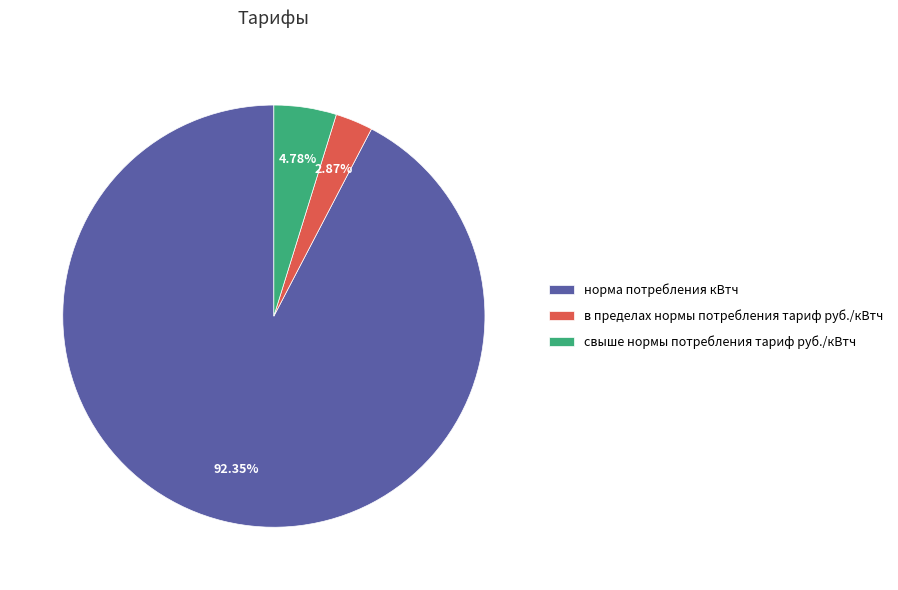

Count the number of slices in the pie.

3